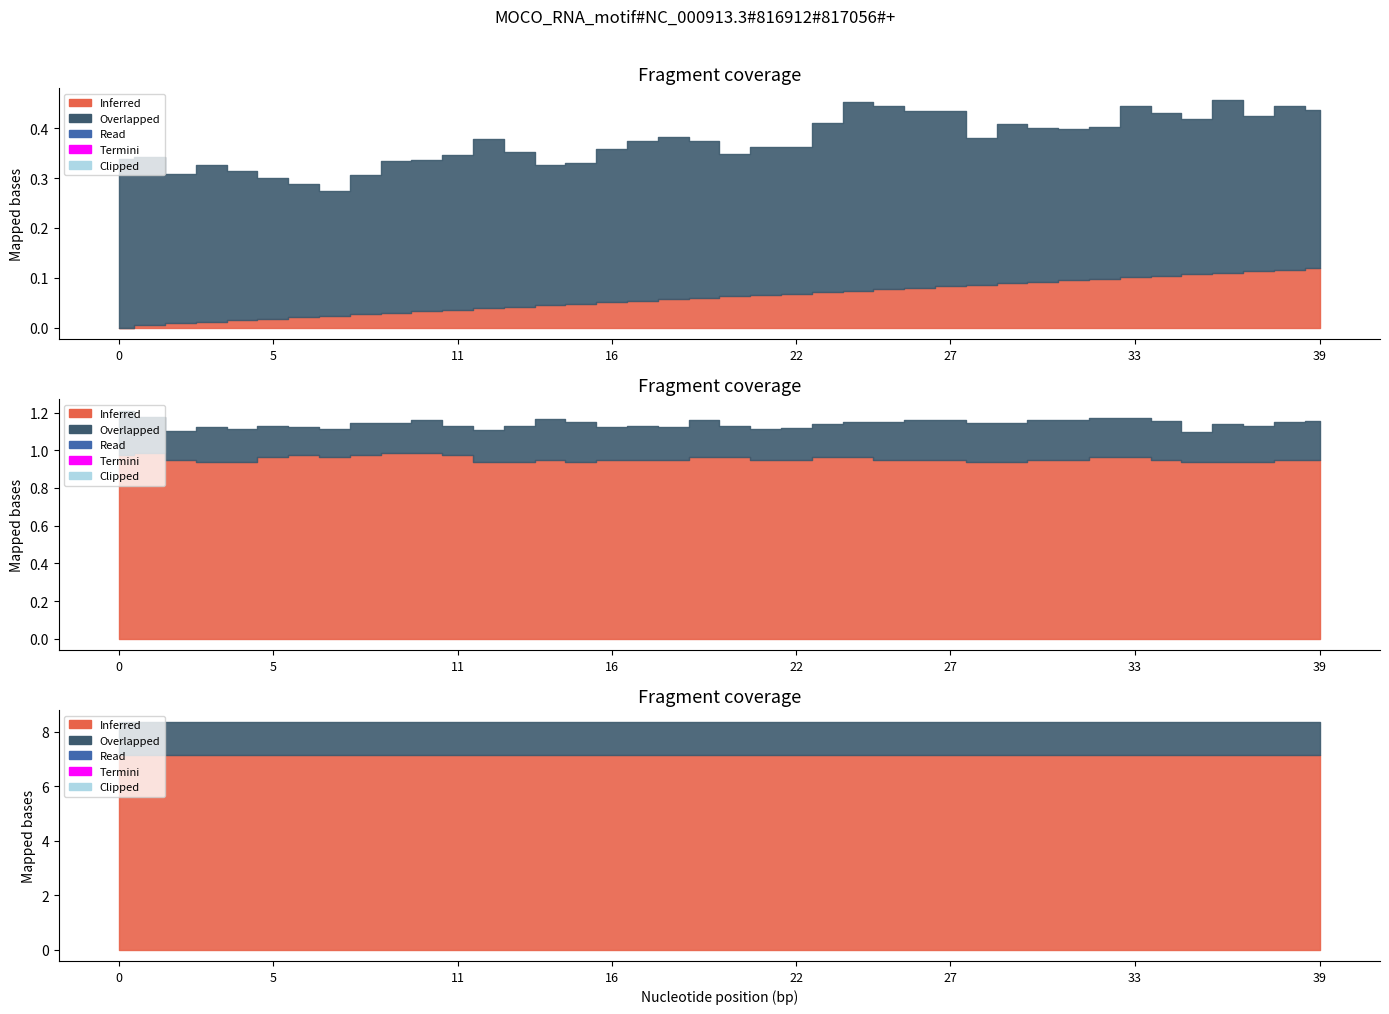

At how many categories does at least one series exceed 0?

40